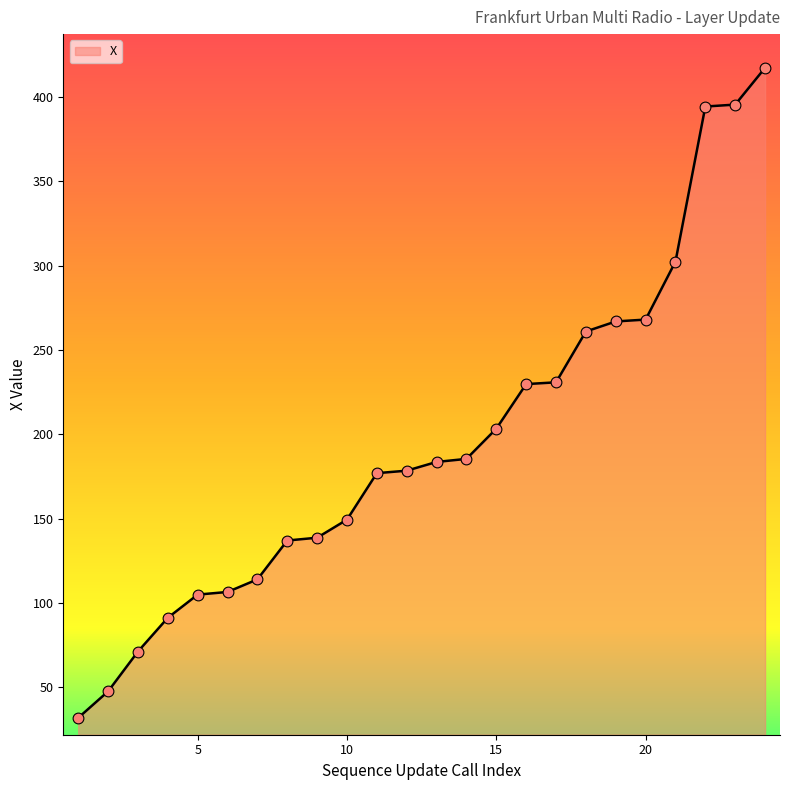

What is the smallest value displayed?

31.8